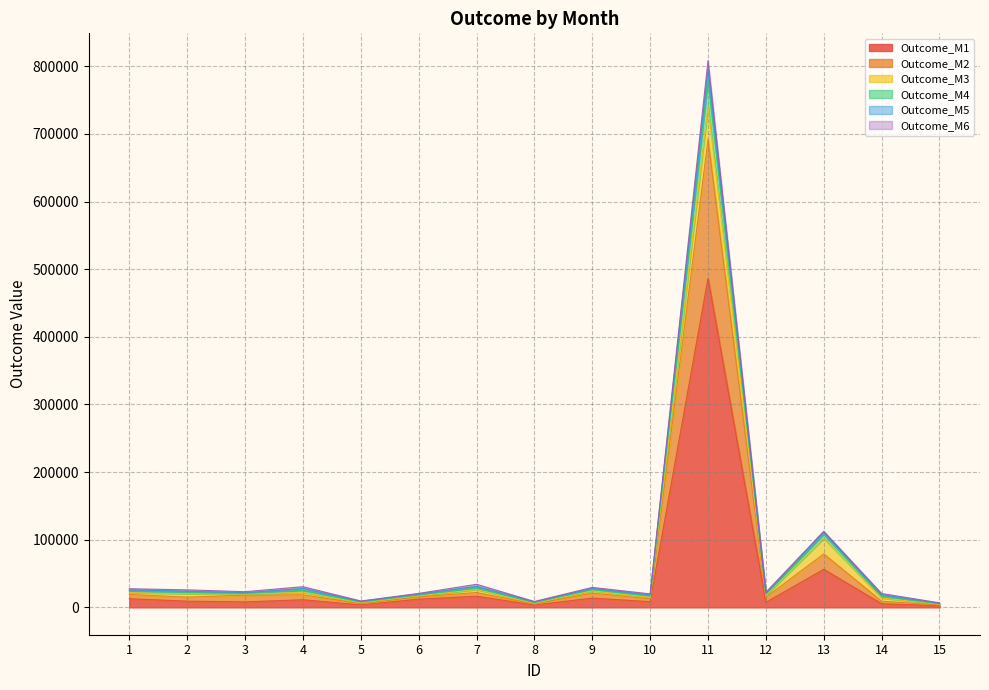

In Outcome_M2, how many points are lower than both neighbors (excluding endpoints)?

5